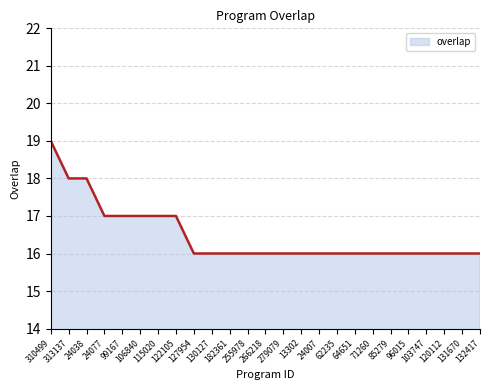

What is the difference between the maximum and minimum values?

3